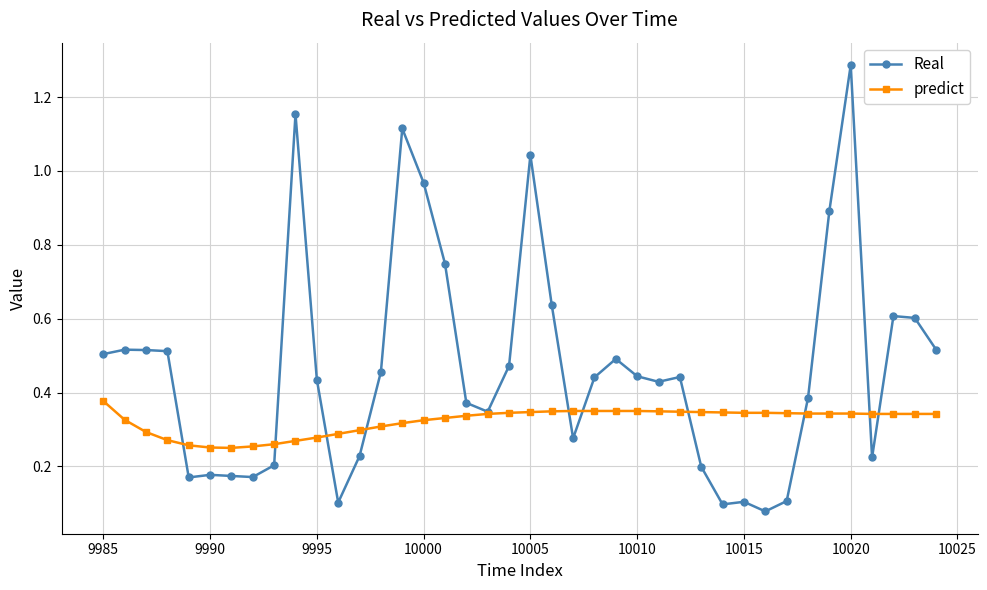

Count the predict values in the range 0 to 1.

40